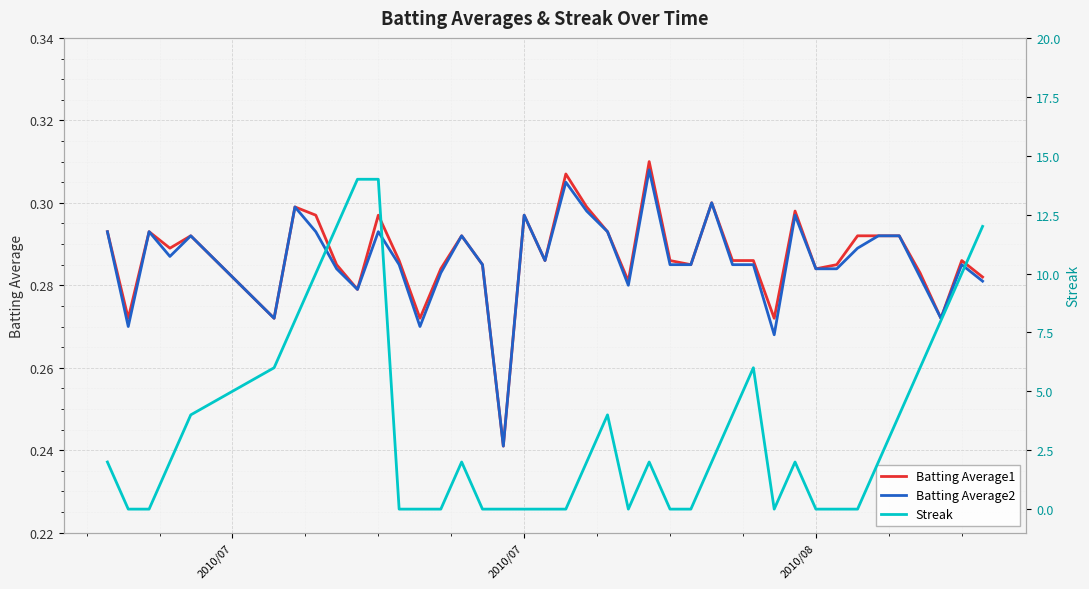

Which series has the largest total across all categories?

Streak